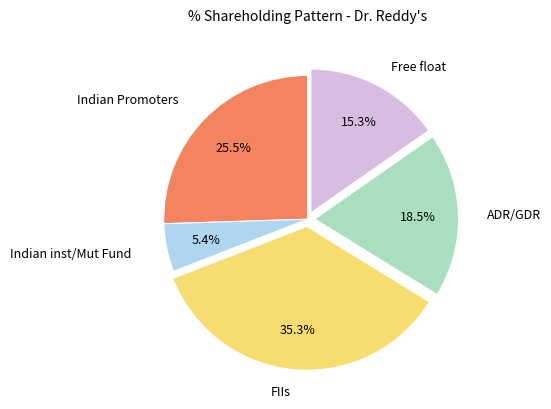

Is there any slice that represents more than half of the pie?

No